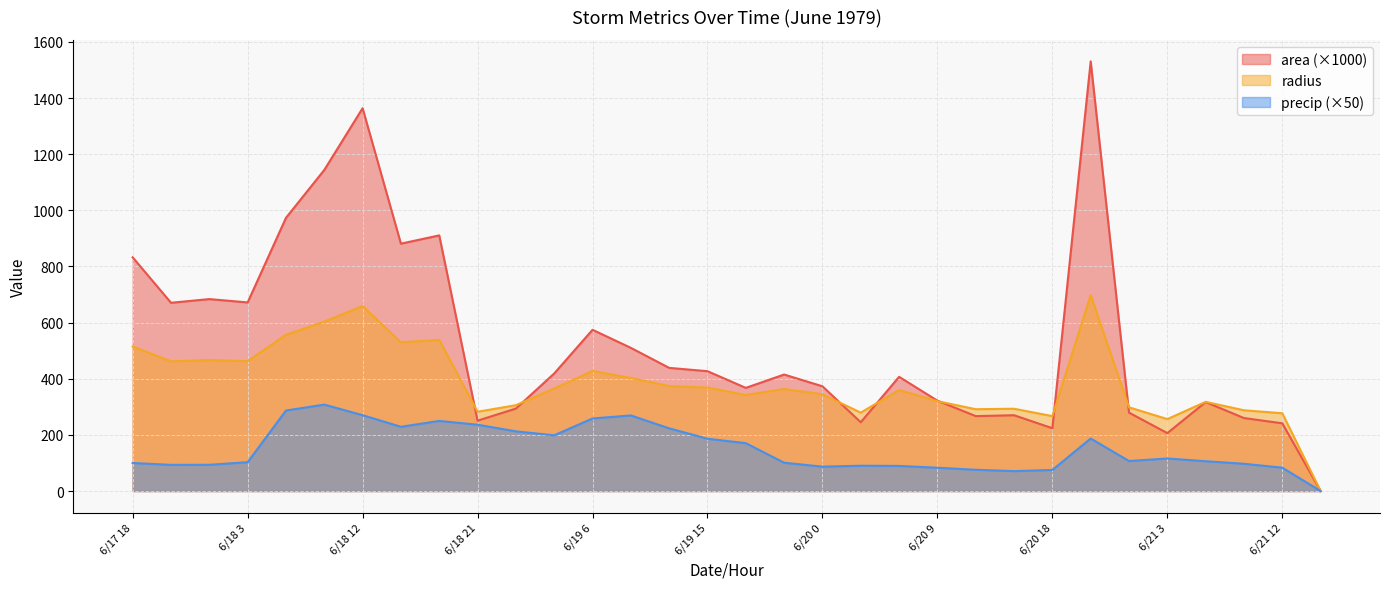

What is the sum of all precip values?

4856.8